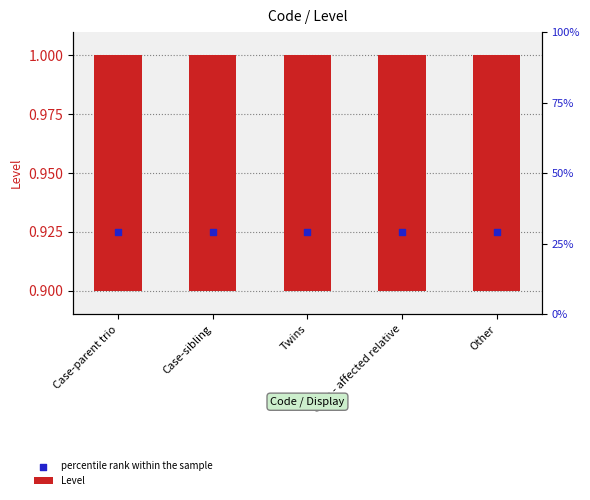

At how many categories does at least one series exceed 0?

5